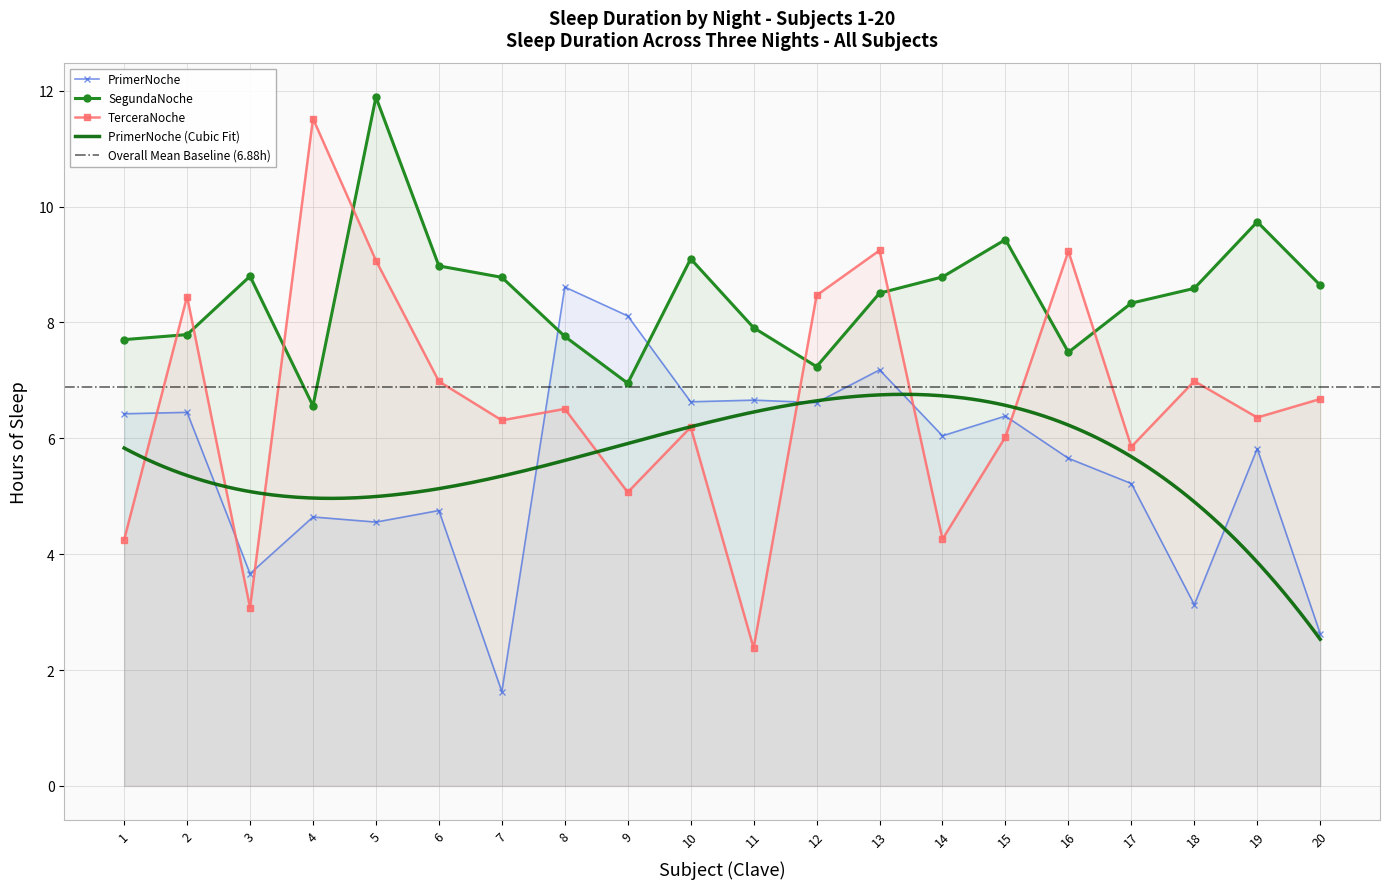

Is it true that SegundaNoche equals 8.5 at 13?

True